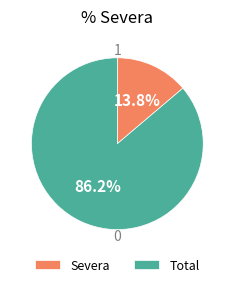

What is the total percentage of Total and Severa?

100.0%